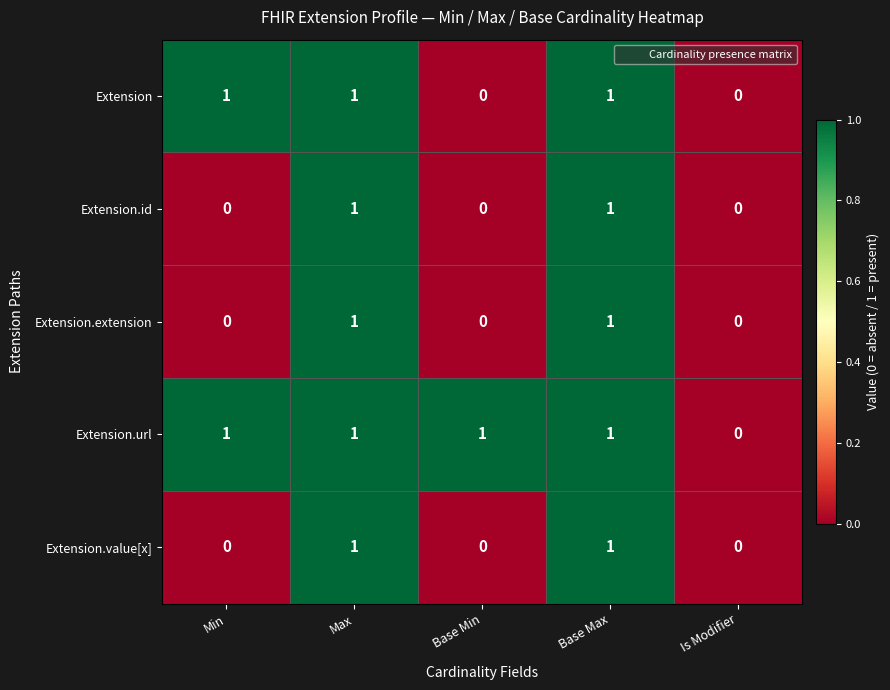

How many Extension.id values are between 0 and 1?

5